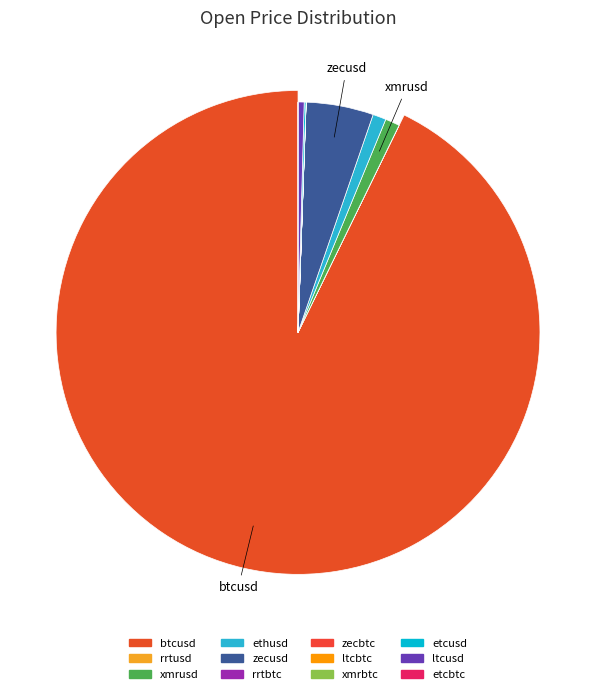

Does xmrusd account for over 50% of the chart?

No